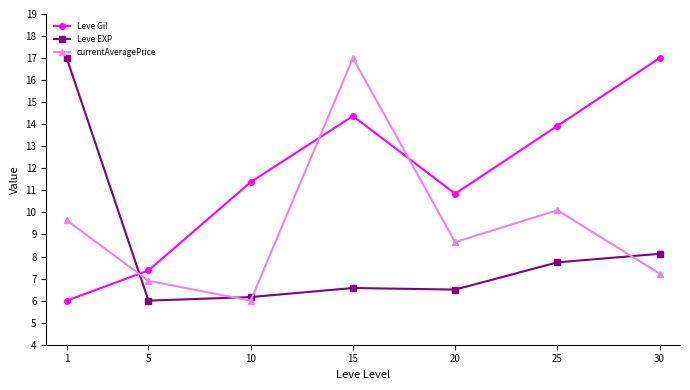

Rank the series at 20 from lowest to highest value.

Leve EXP, currentAveragePrice, Leve Gil